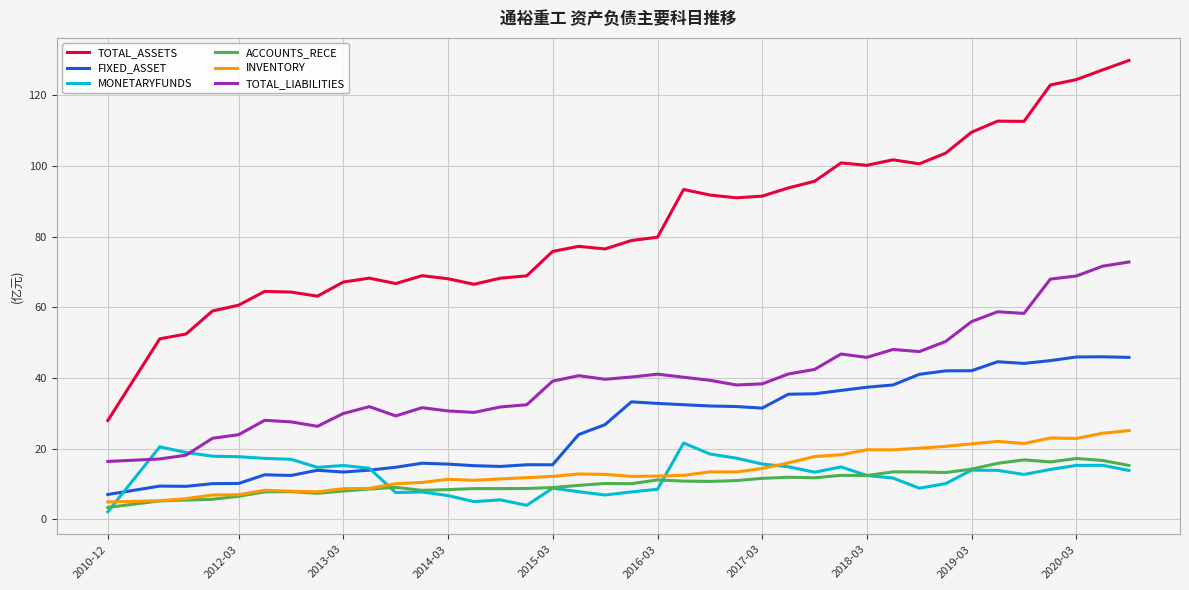

What is the difference between the maximum and minimum values in the INVENTORY series?

20.2